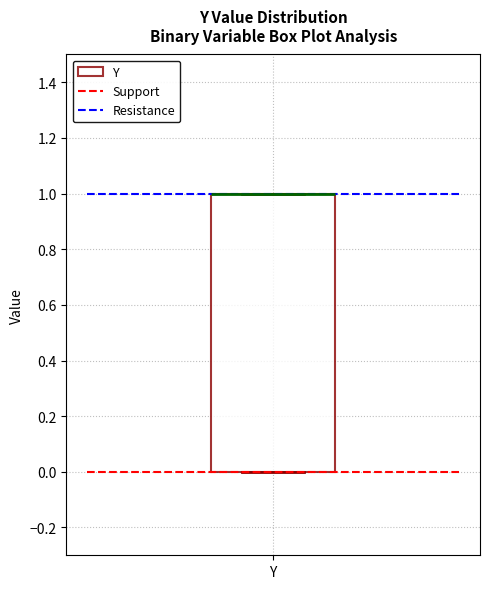

Read this box plot against the y-axis: the position of the median line, the range covered by the box, and the ends of both whiskers. The values are not printed on the chart, so give them approximately, as read against the axis.

median 1 (drawn on the box's upper edge), box 0 to 1, whiskers 0 to 1